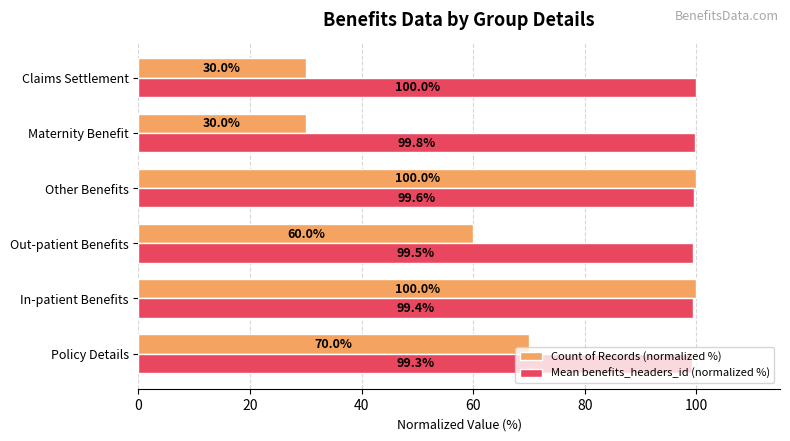

What is the sum of all Mean benefits_headers_id (normalized %) values?

597.6